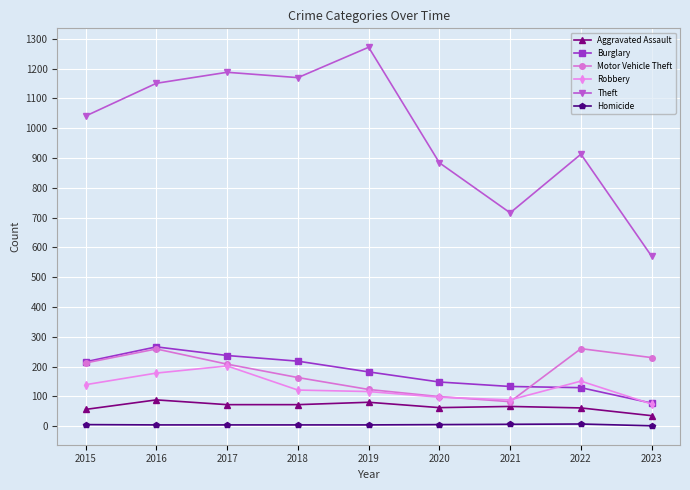

What is the sum of all Burglary values?

1606